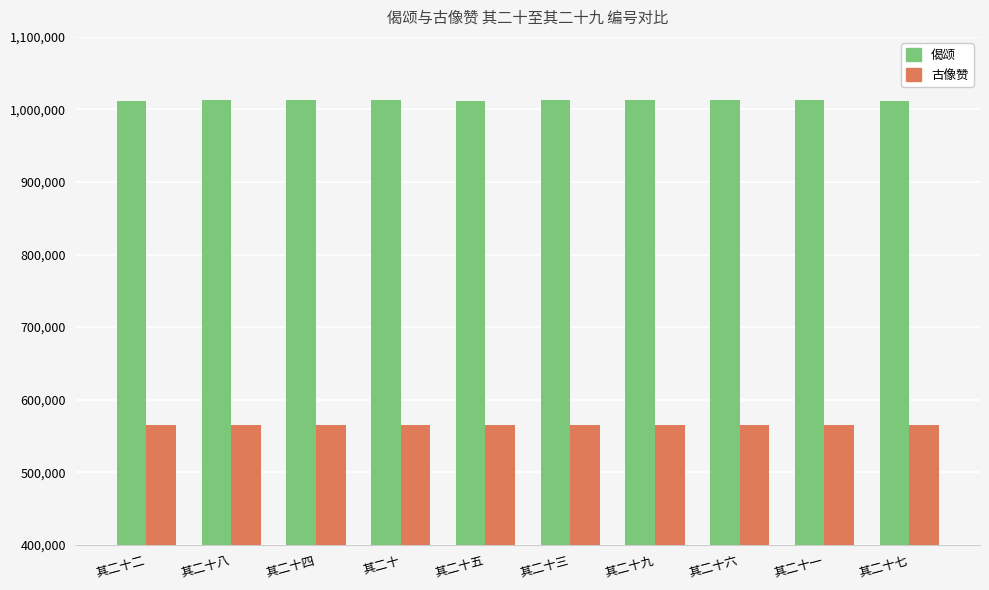

How many bars are there in each group?

2